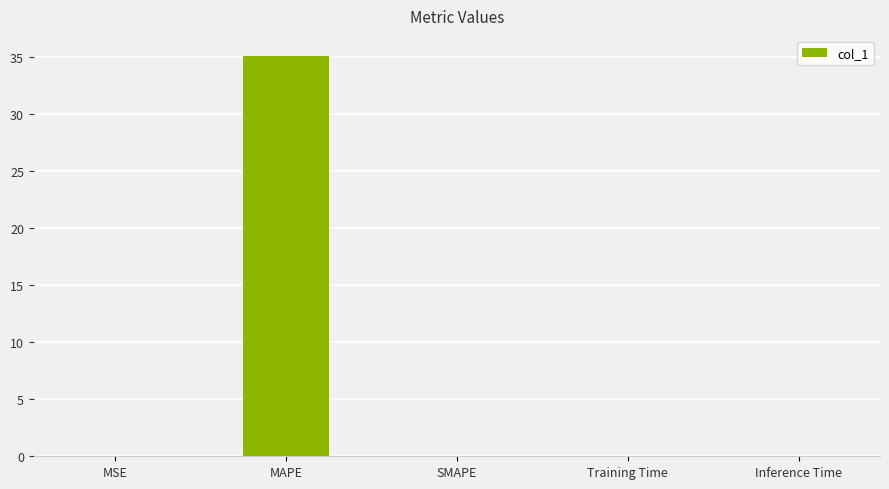

Is it true that the value at Training Time is 0.0?

True